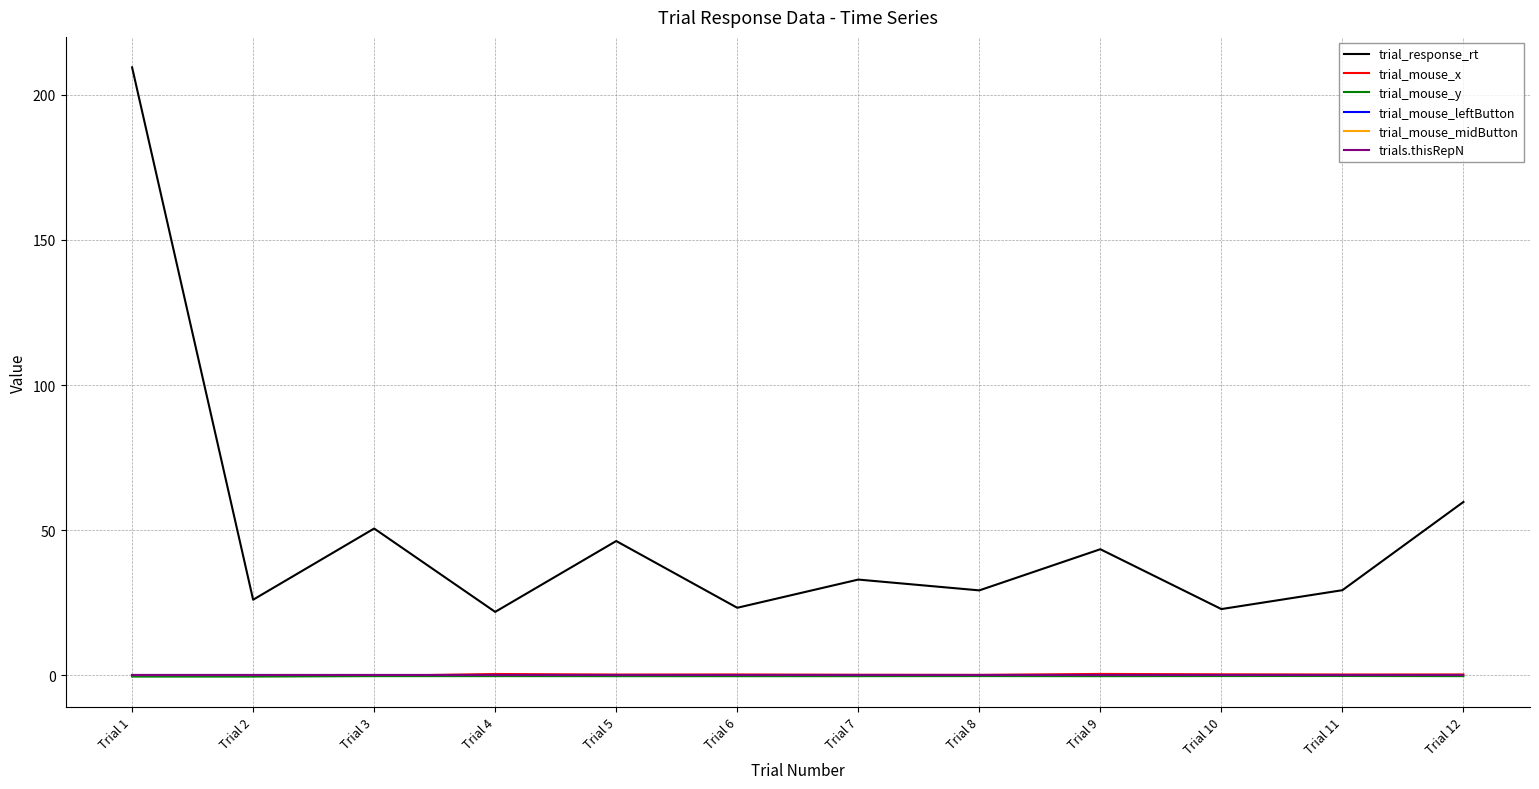

Does the chart display data point markers on the line(s)?

No